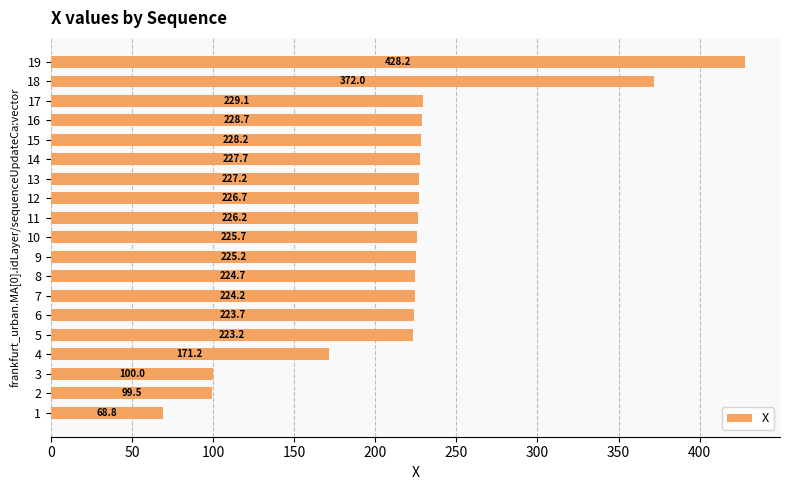

What is the difference between the second highest and minimum values?

303.2